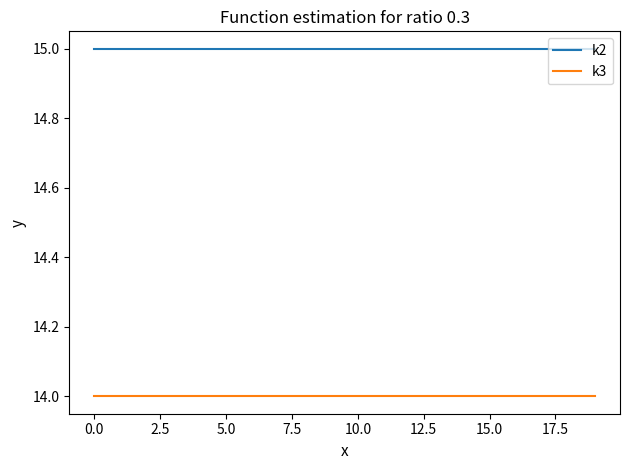

True or false: k2 and k3 cross at least once.

False